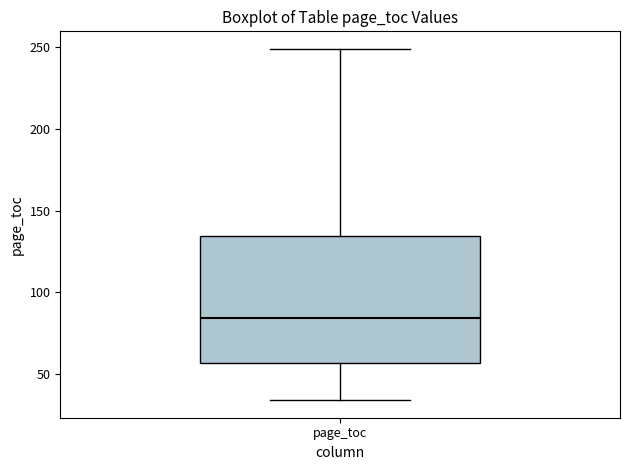

Transcribe this box plot: give where the median line is, the range the box spans, and where the two whiskers end, as read against the y-axis. The values are not printed on the chart, so give them approximately, as read against the axis.

median 85, box 55 to 135, whiskers 35 to 250